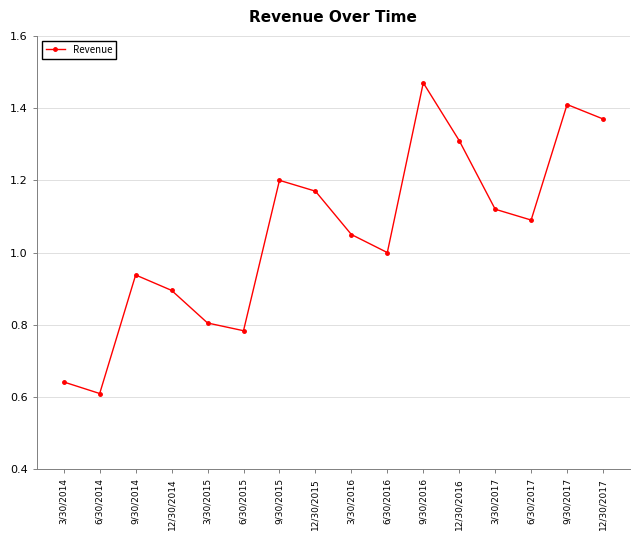

Does the chart have visible grid lines?

Yes